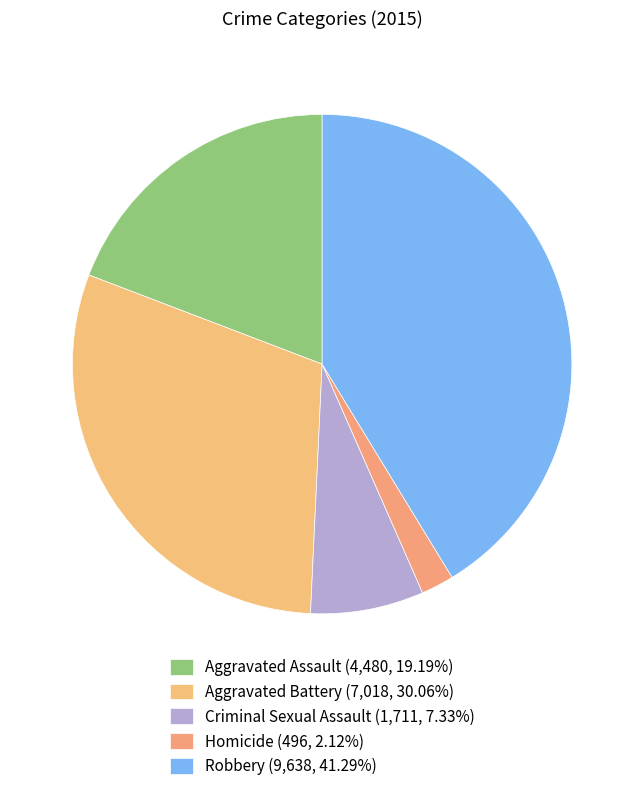

What percentage is the Homicide slice, to the nearest percent?

2%